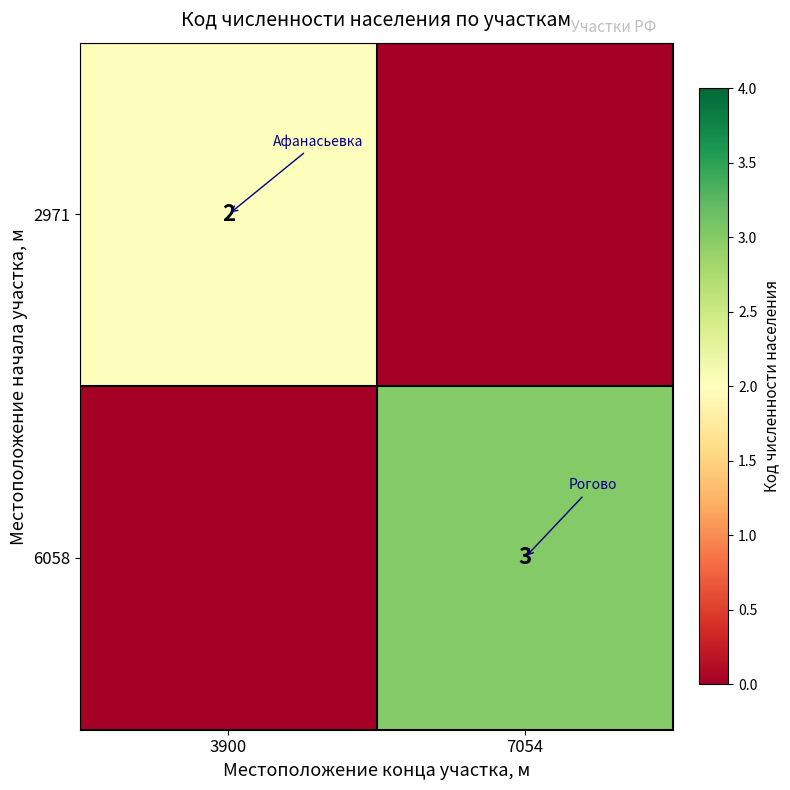

True or false: 6058 has a value of 3 at 7054.

True